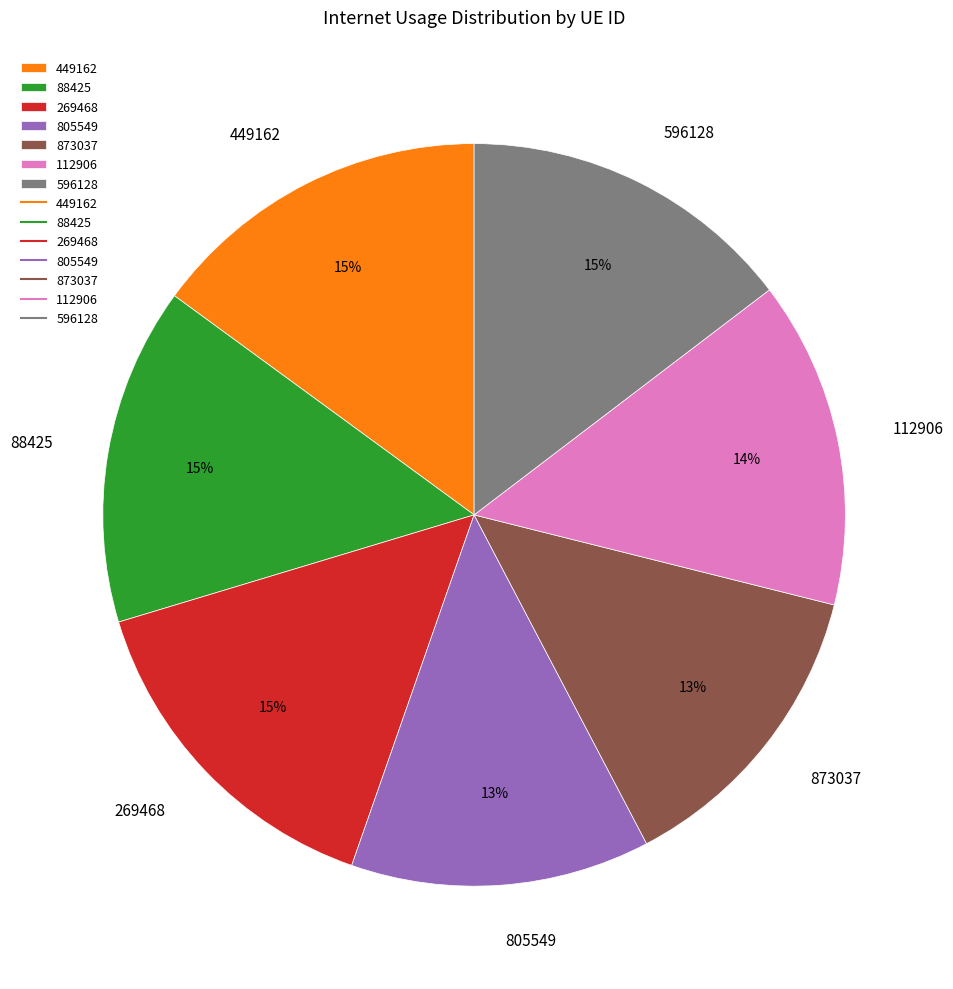

Does 269468 represent more than half of the total?

No